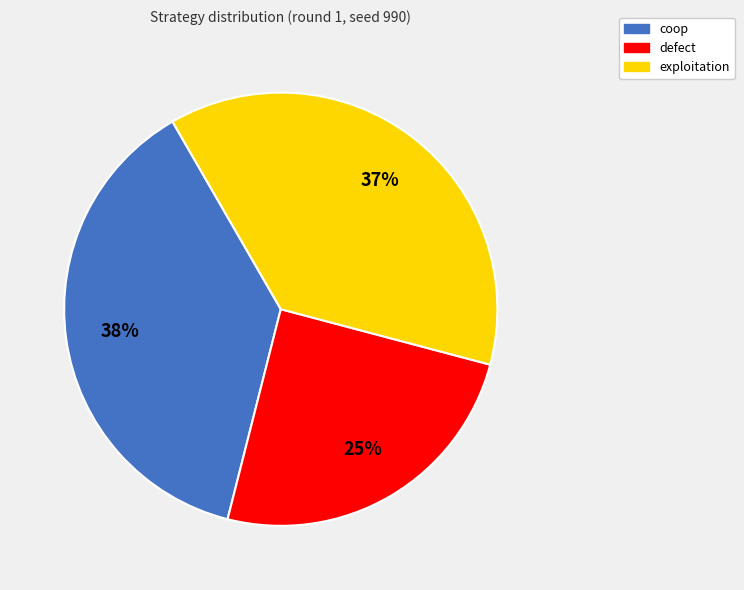

Count the number of slices in the pie.

3